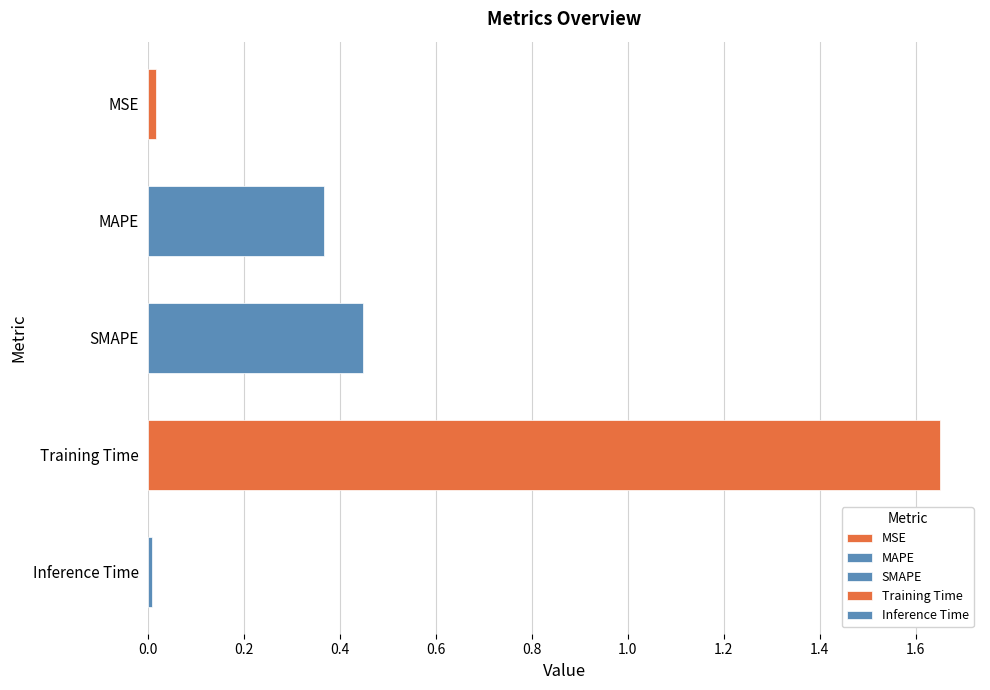

Reading right to left, list all the values displayed in this chart.

Inference Time=0.0	Training Time=1.7	SMAPE=0.4	MAPE=0.4	MSE=0.0